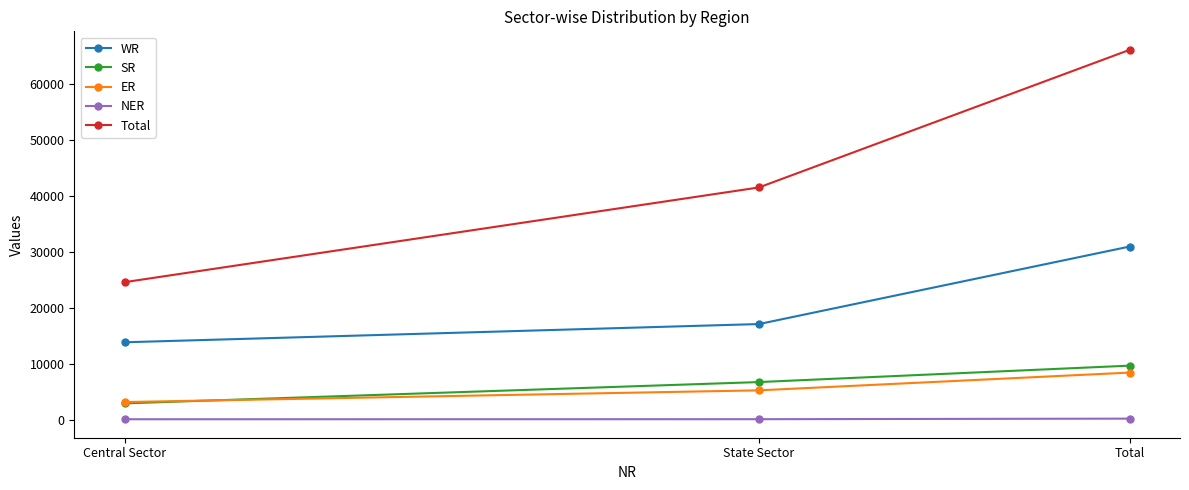

At which label is Total closest to 45297?

State Sector